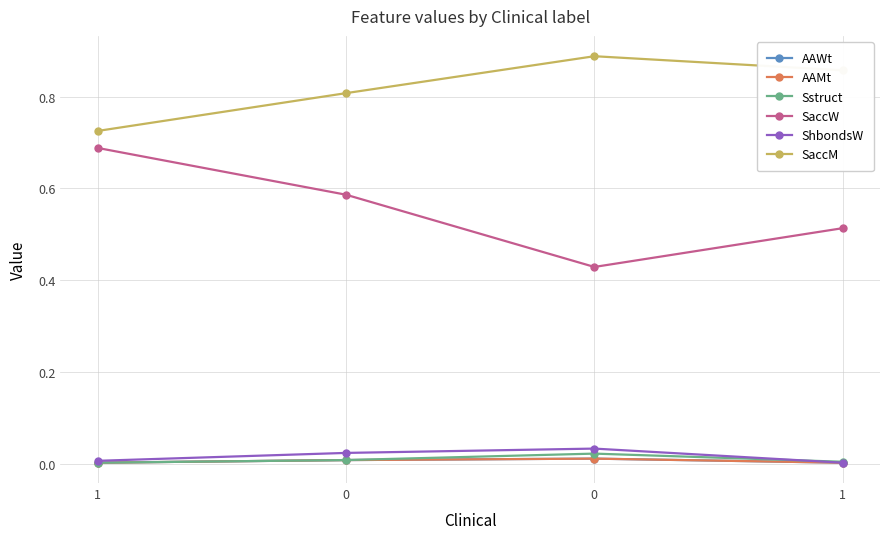

Rank the categories by Sstruct value from highest to lowest.

0, 0, 1, 1